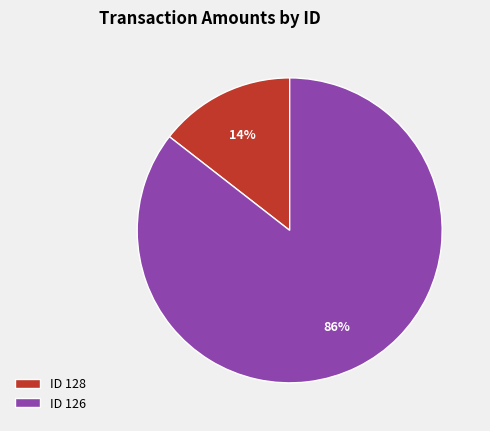

Combined, do ID 128 and ID 126 account for over 50%?

Yes